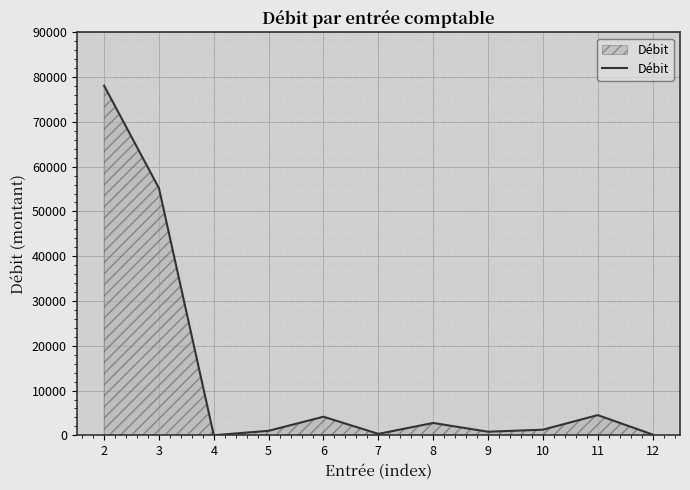

What is the difference between the second highest and second lowest values?

55014.2